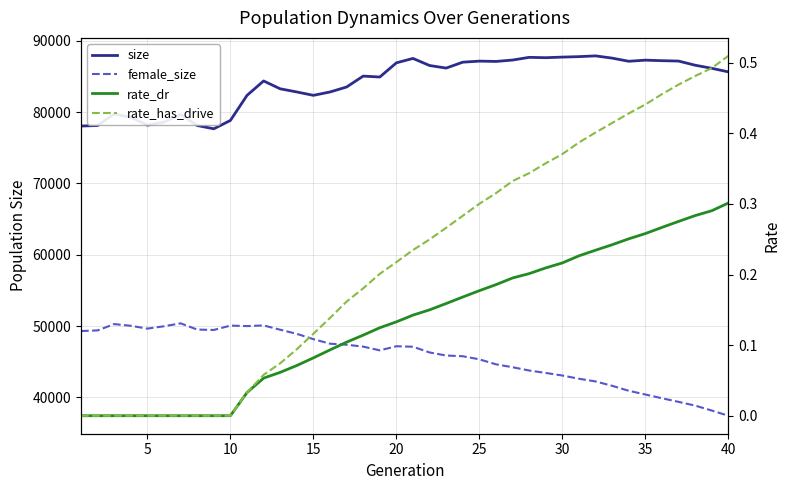

How many values in the size series exceed 86148?

19